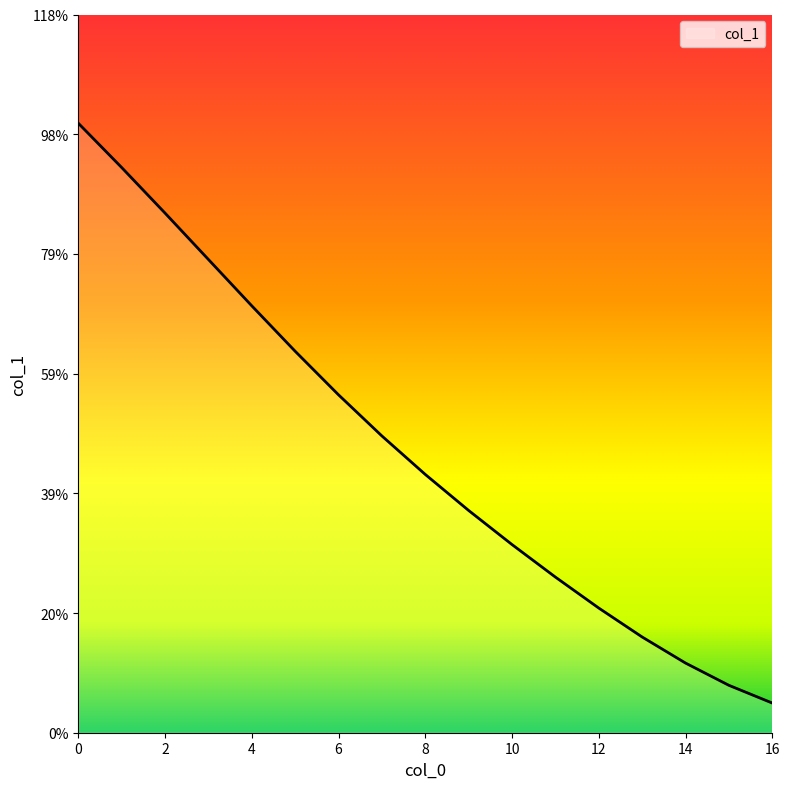

Is this an area chart (filled region under the line)?

Yes